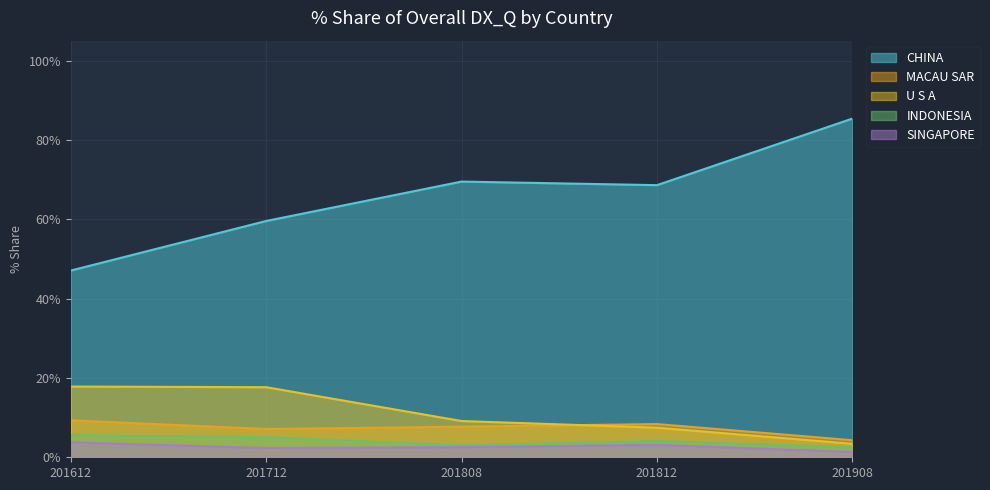

Is the value of SINGAPORE at 201808 greater than the value of INDONESIA at 201712?

No